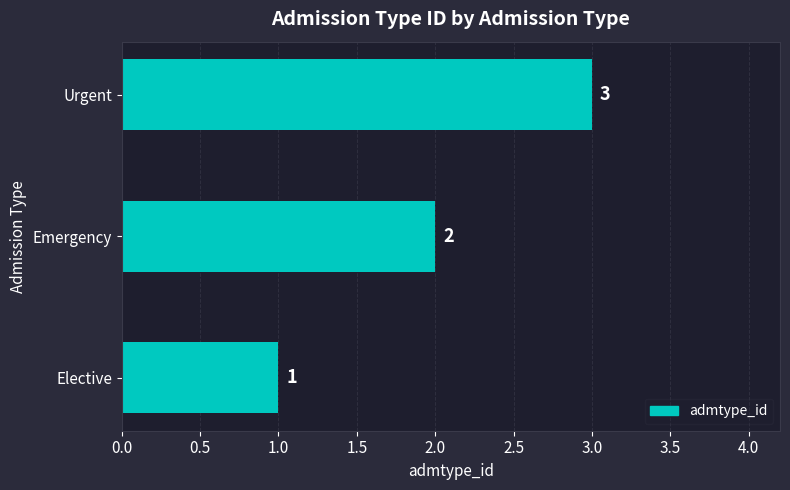

Where is the data nearest to the value 2?

Emergency